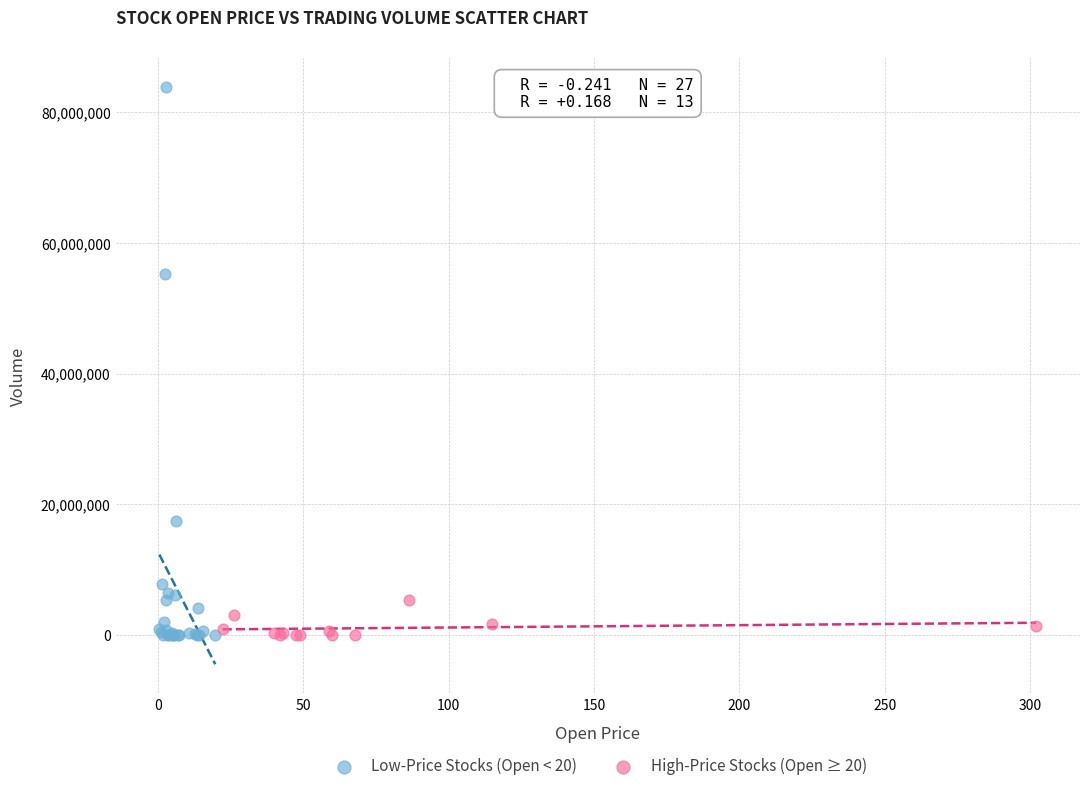

What are all the series names shown in the legend?

Low-Price Stocks (Open < 20), High-Price Stocks (Open ≥ 20)